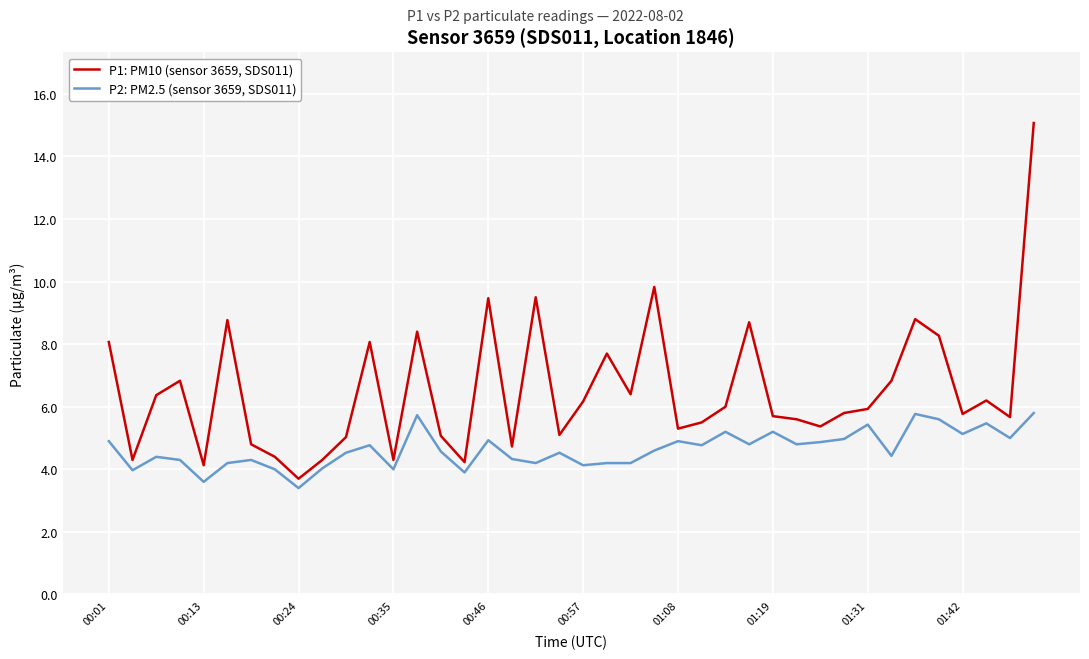

Which series has the largest total across all categories?

P1: PM10 (sensor 3659, SDS011)